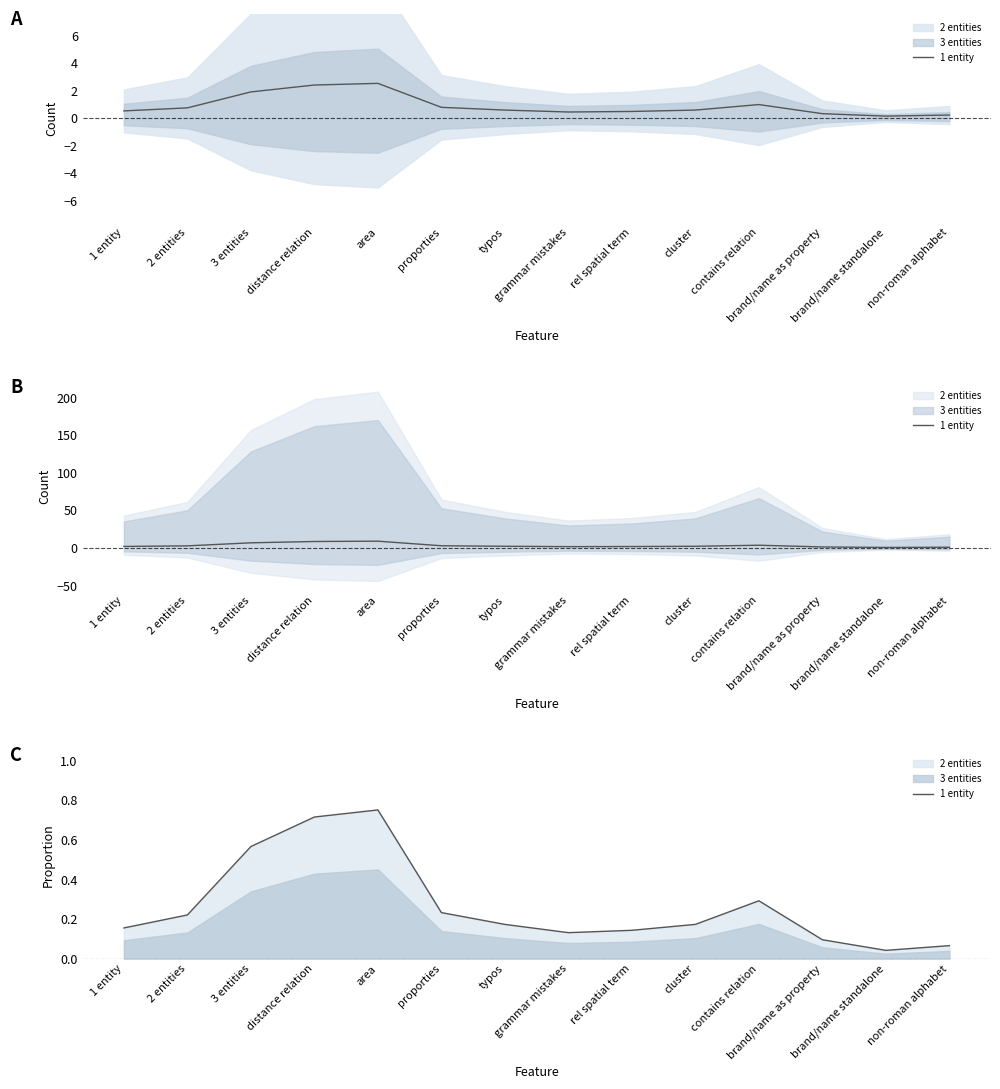

Where is the first local maximum?

area